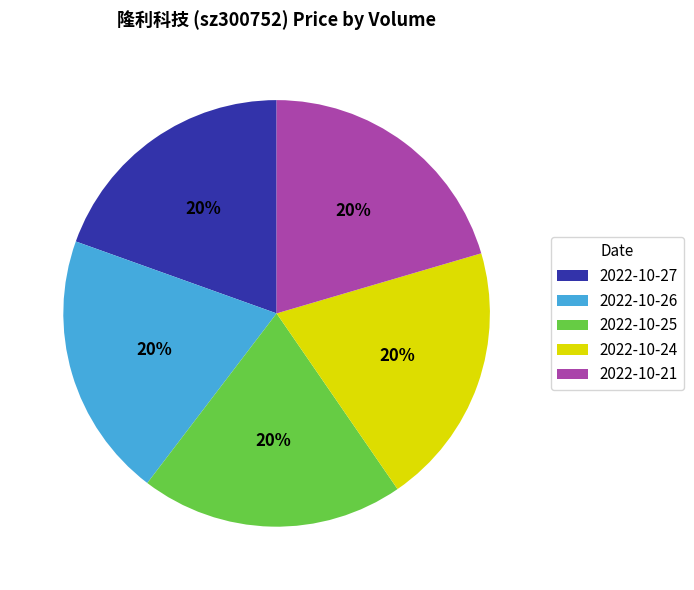

Does any single category account for the majority?

No